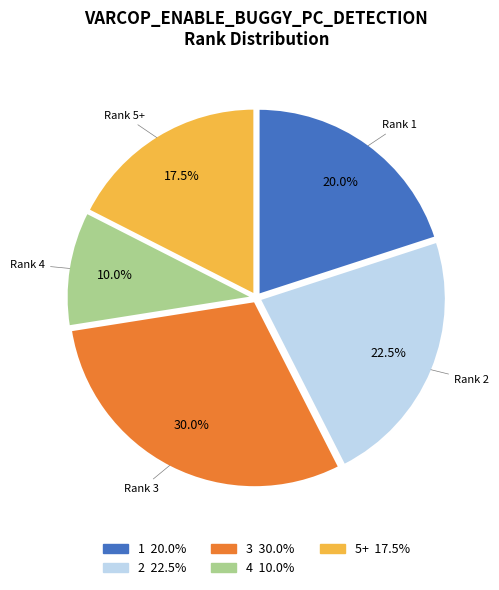

How many segments does this pie chart have?

5